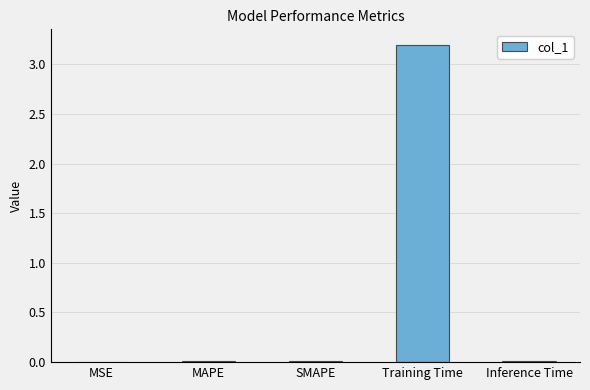

The value at Training Time is 0.9. True or false?

False